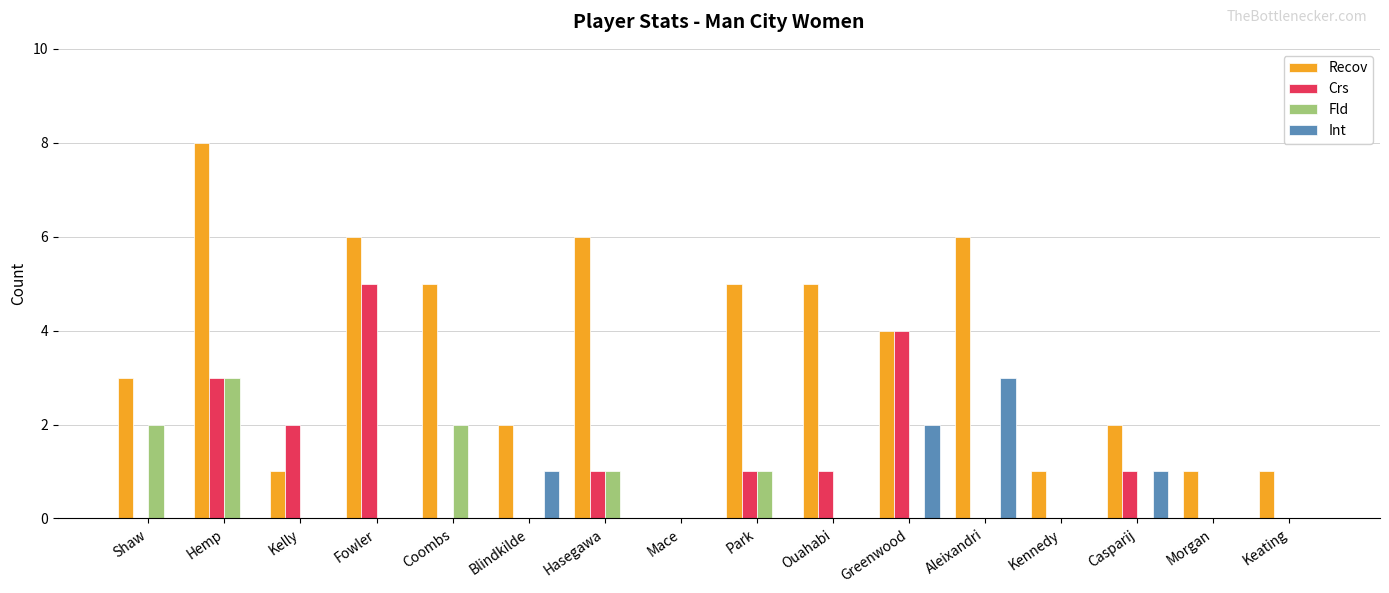

What is the sum of the Crs values at Morgan and Casparij?

1